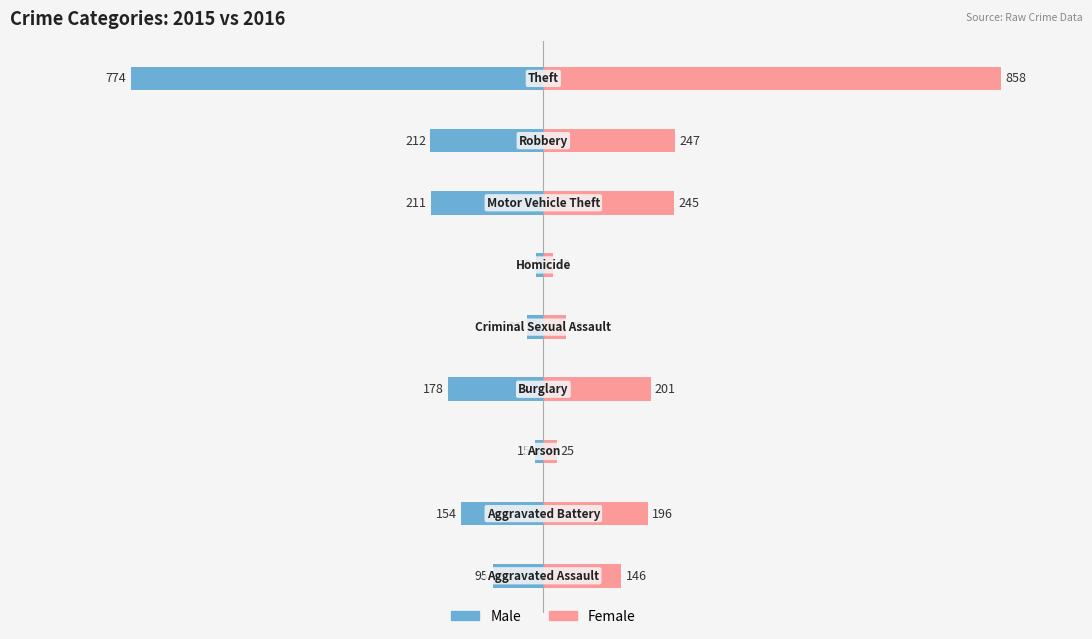

Are the bars grouped side by side (vs. stacked)?

Yes